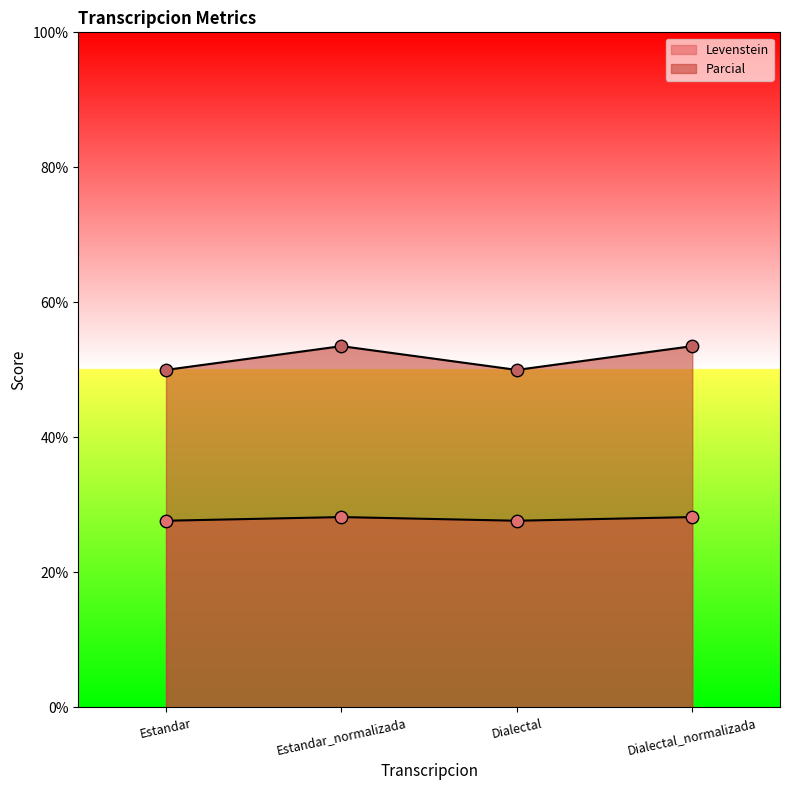

Which series contains the highest Y value?

Parcial